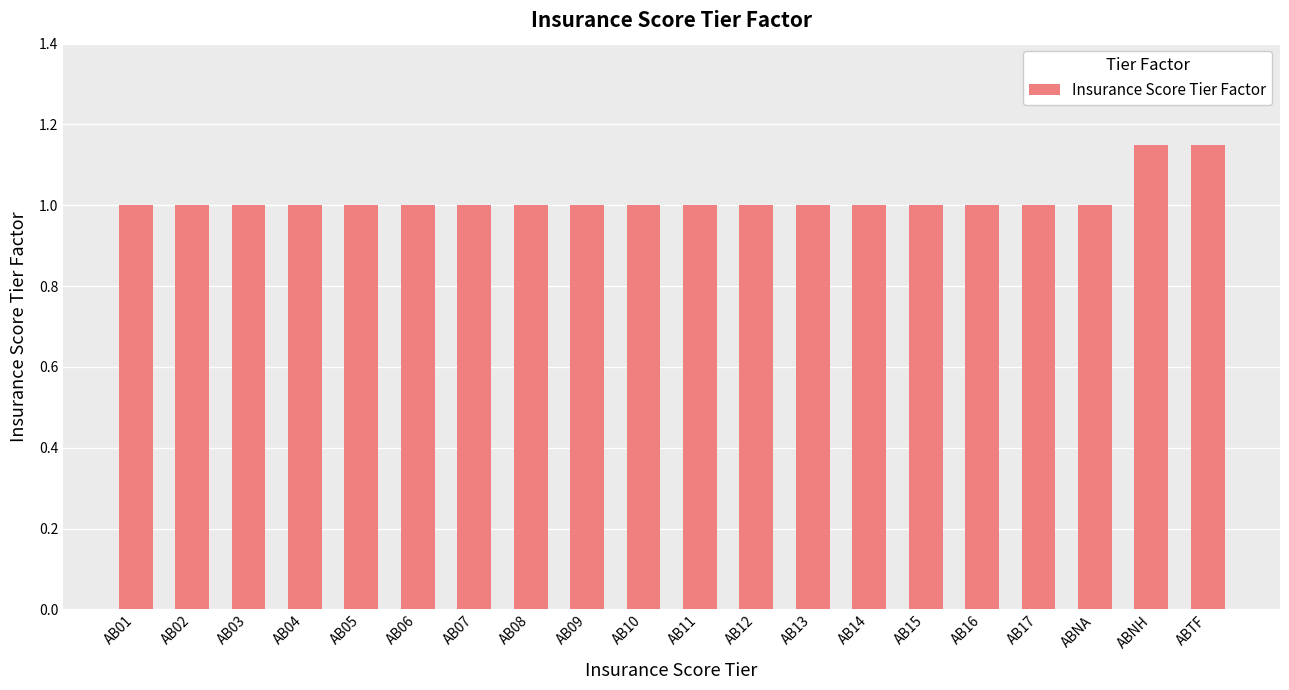

The chart shows a value of 1.0 at AB03. True or false?

True